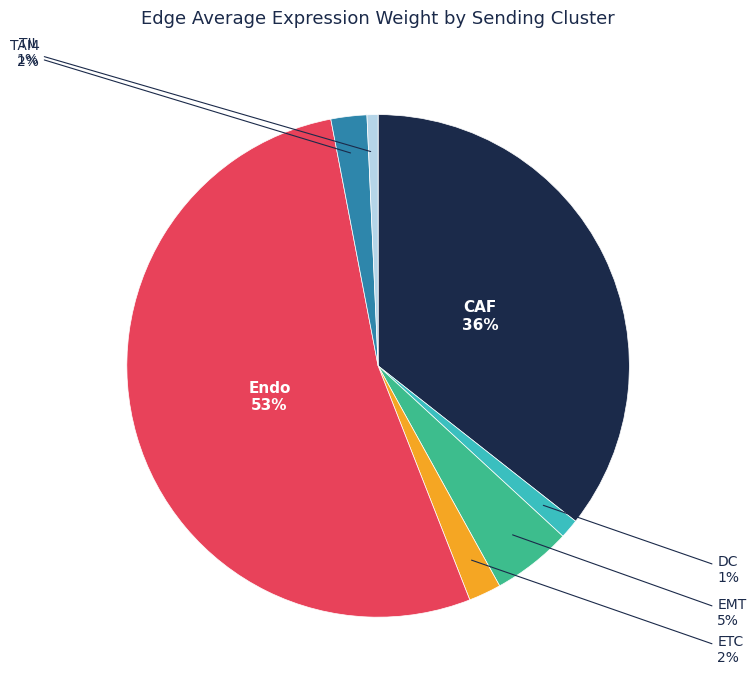

Is there a majority slice in this chart?

Yes